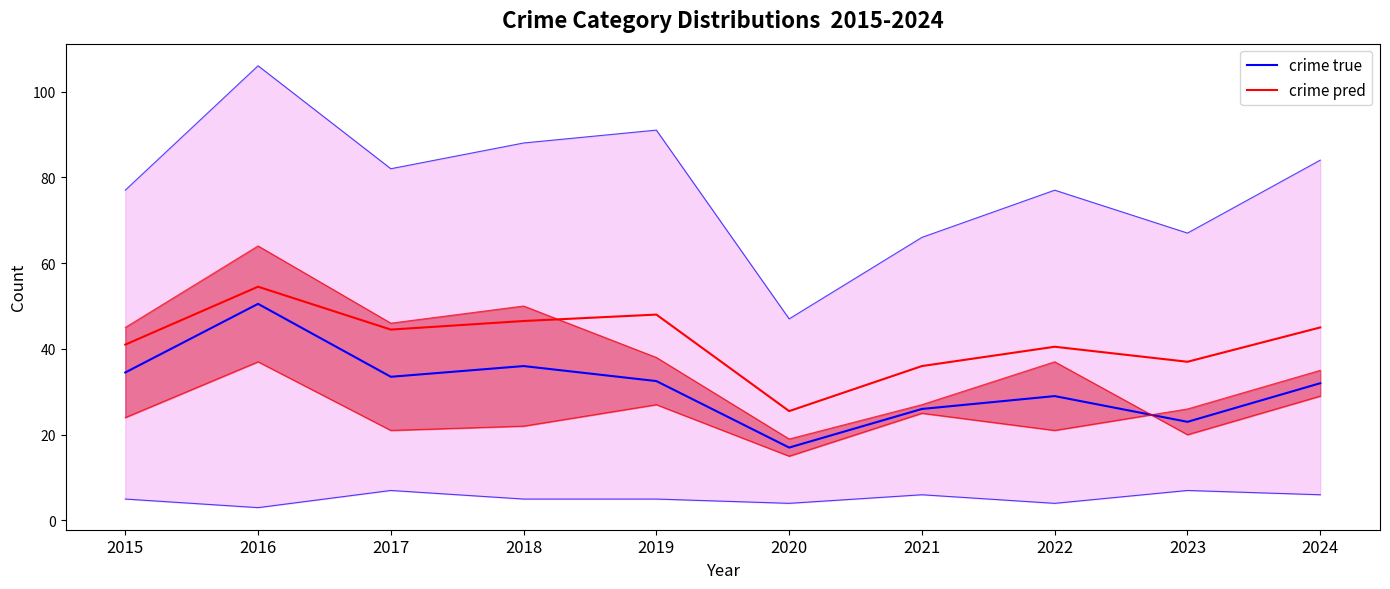

True or false: crime pred and crime true intersect in this chart.

False